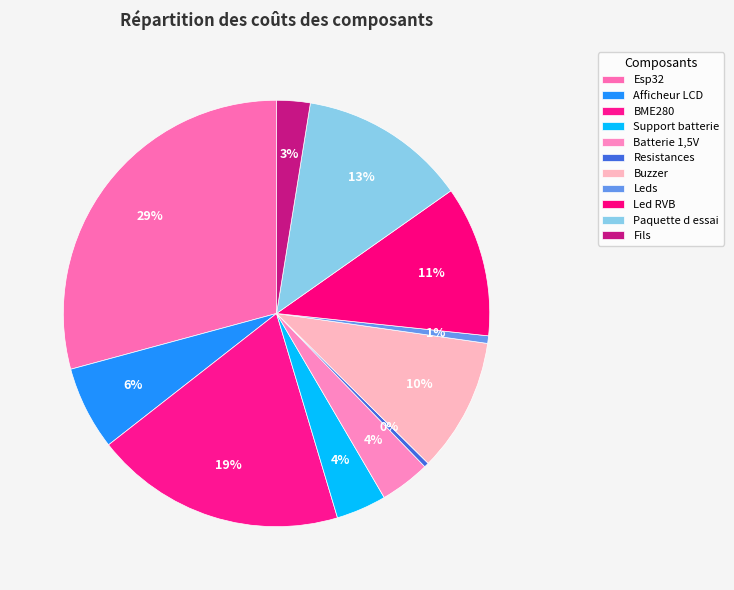

Is there a majority slice in this chart?

No